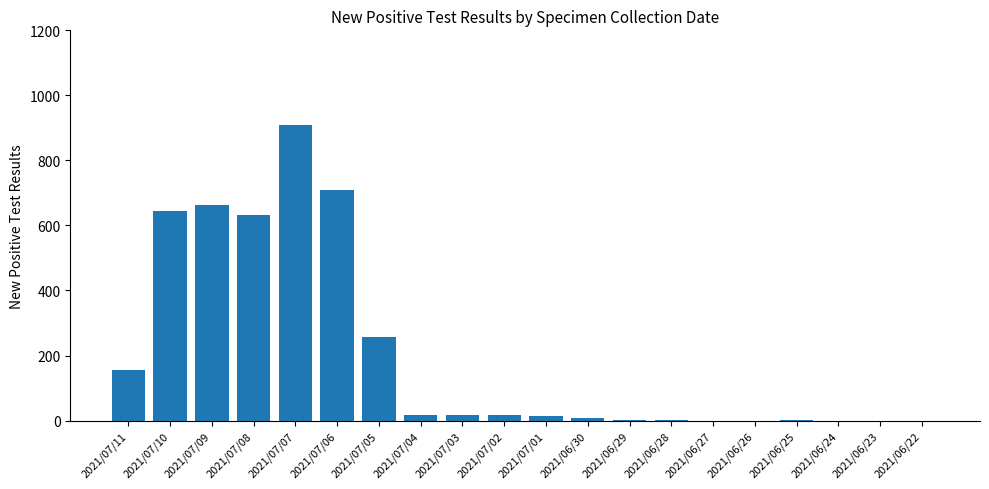

What is the greatest value displayed?

908